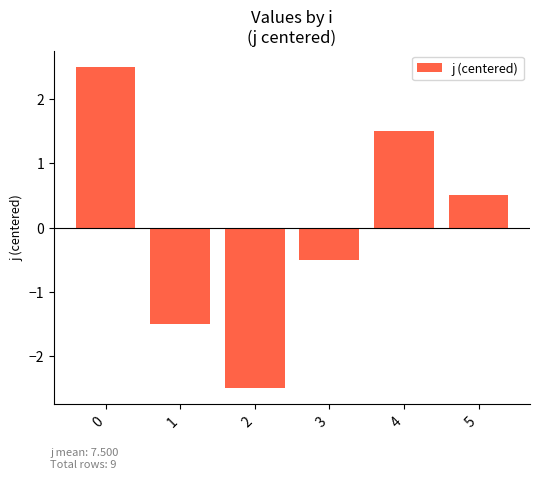

The value at 3 is -0.7. True or false?

False